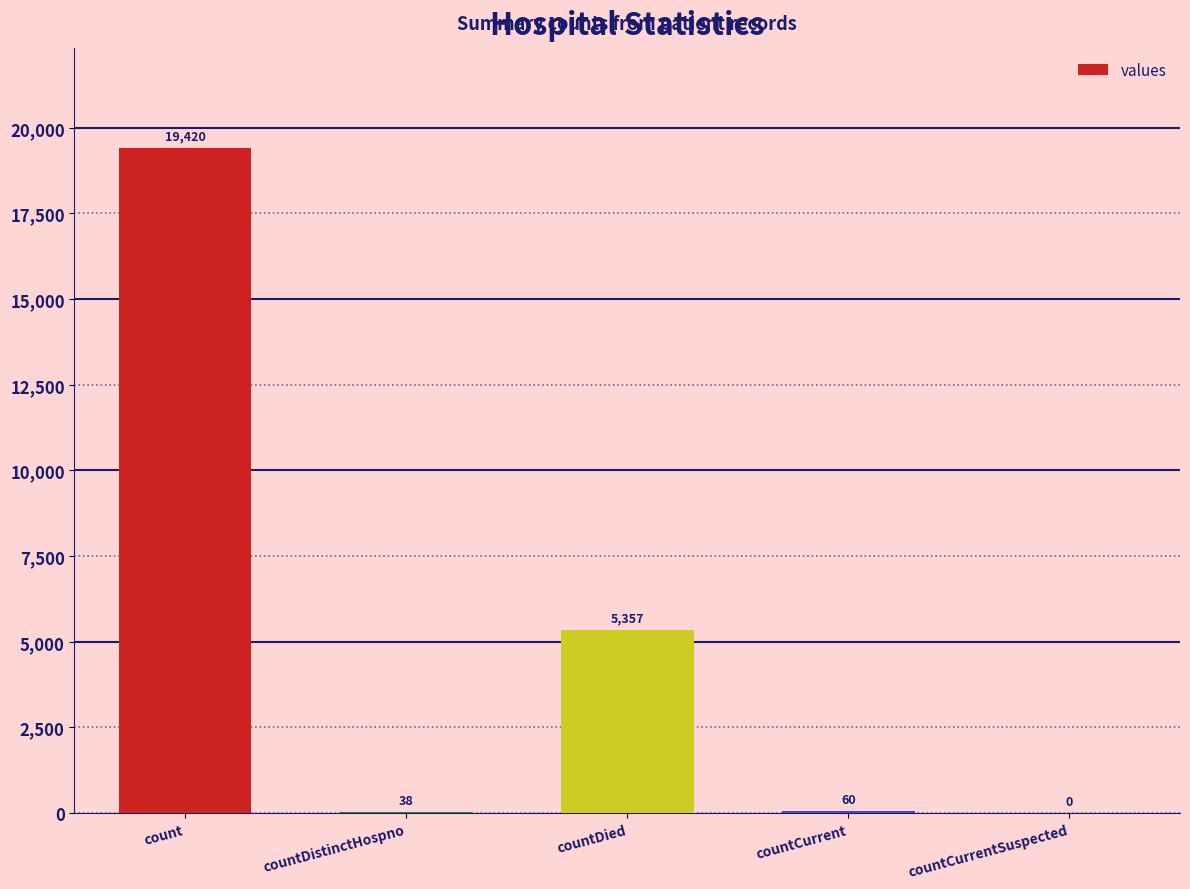

Reading left to right, extract all data points from this chart.

19420	38	5357	60	0